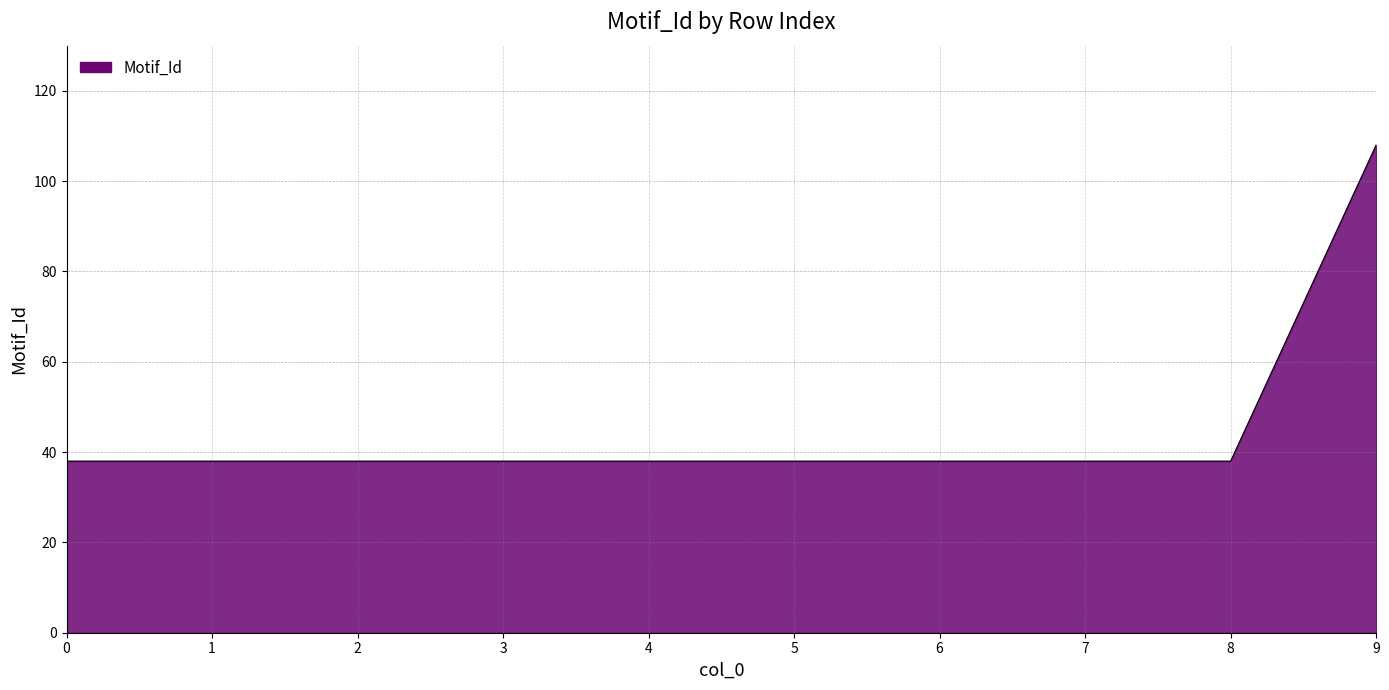

What is the change in value from 4 to 9?

+70